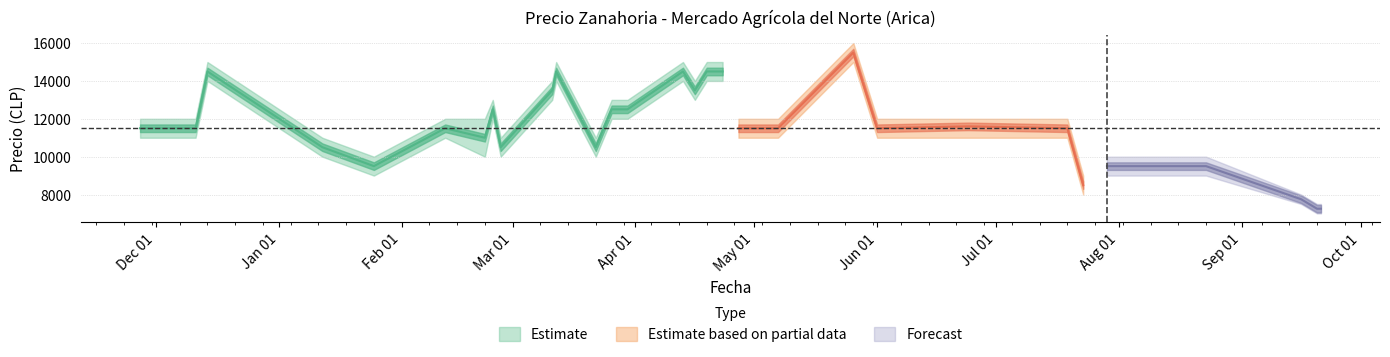

What is the difference between the Precio maximo values at 2021-04-27 and 2021-01-25?

2000